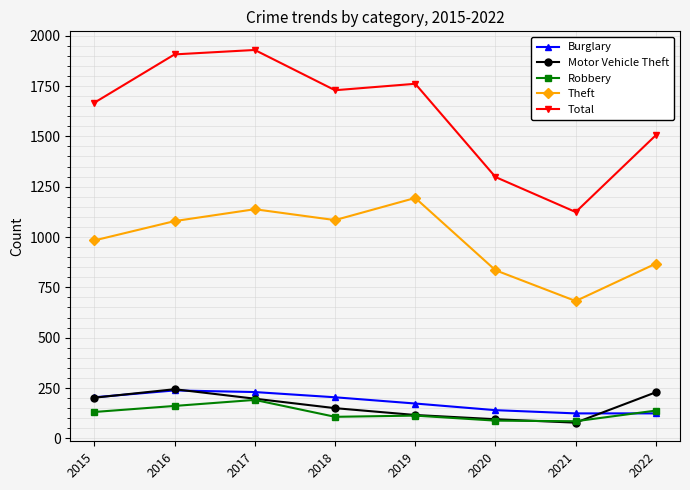

True or false: Burglary and Theft intersect in this chart.

False